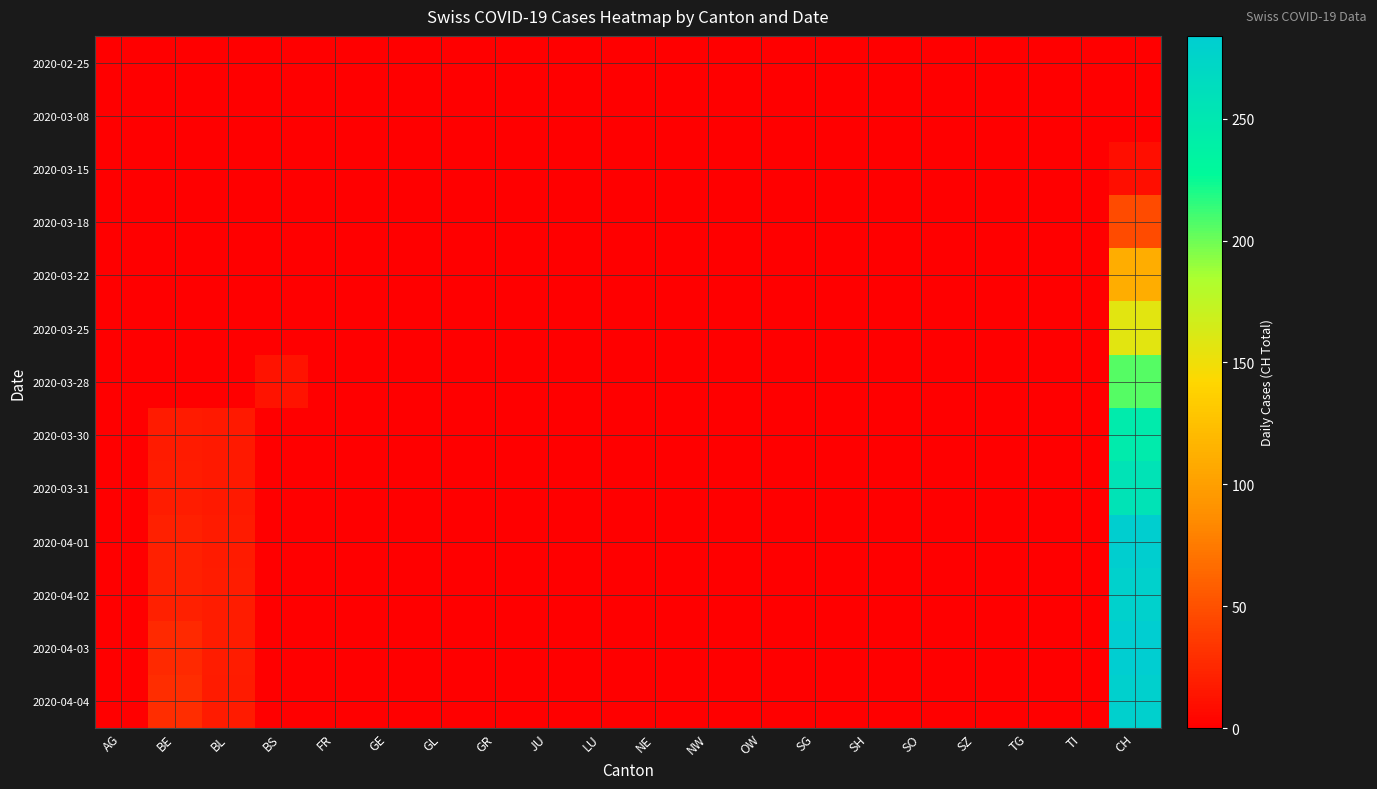

How many data points does each series have?

20